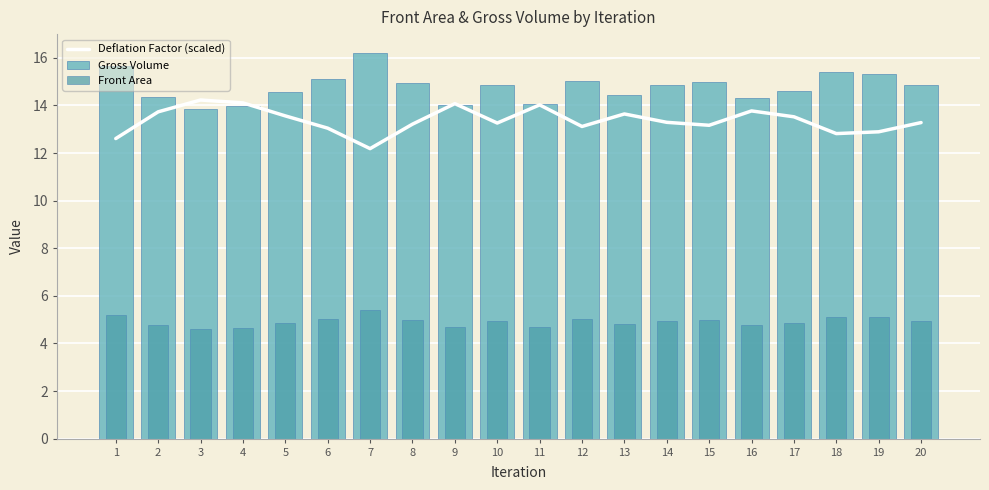

Where is Deflation Factor (scaled) nearest to the value 13?

6